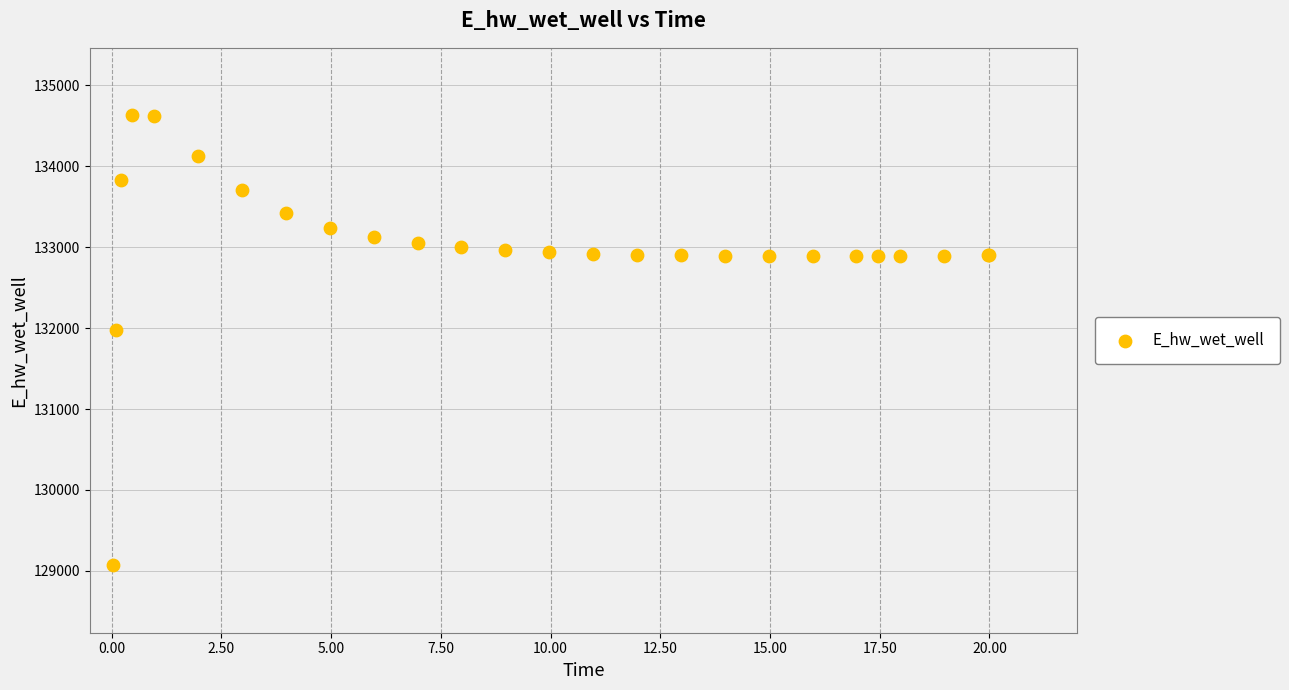

What Y value in the scatter plot is closest to 131849?

131970.1